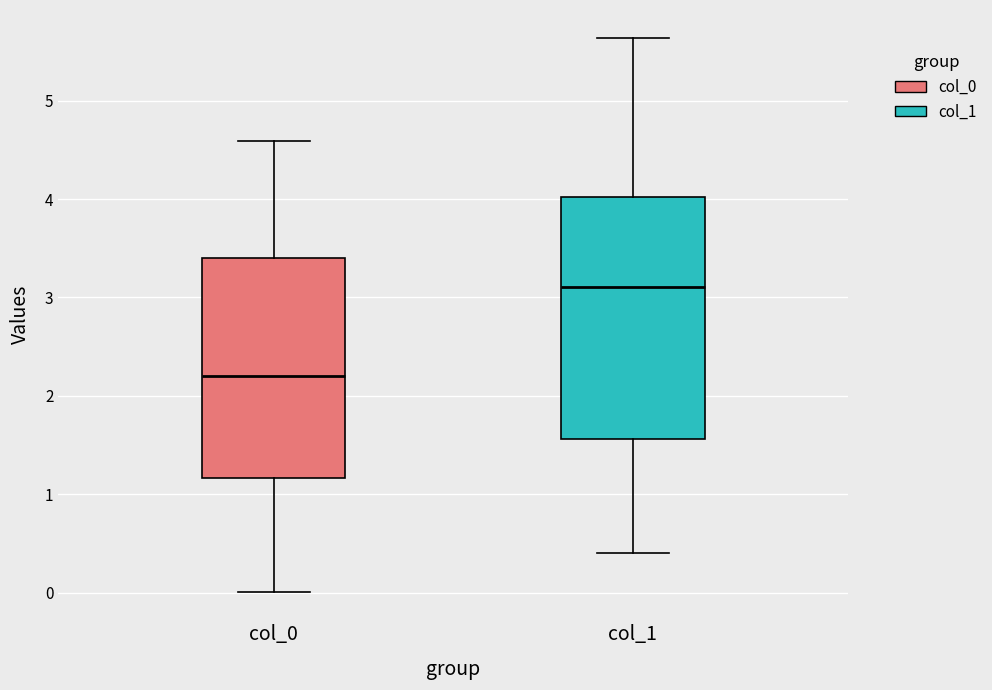

Reading left to right, read every box against the y-axis: the position of its median line, the range the box covers, and the ends of its whiskers. The values are not printed on the chart, so give them approximately, as read against the axis.

col_0: median 2.2, box 1.2 to 3.4, whiskers 0.0 to 4.6
col_1: median 3.1, box 1.6 to 4.0, whiskers 0.4 to 5.6